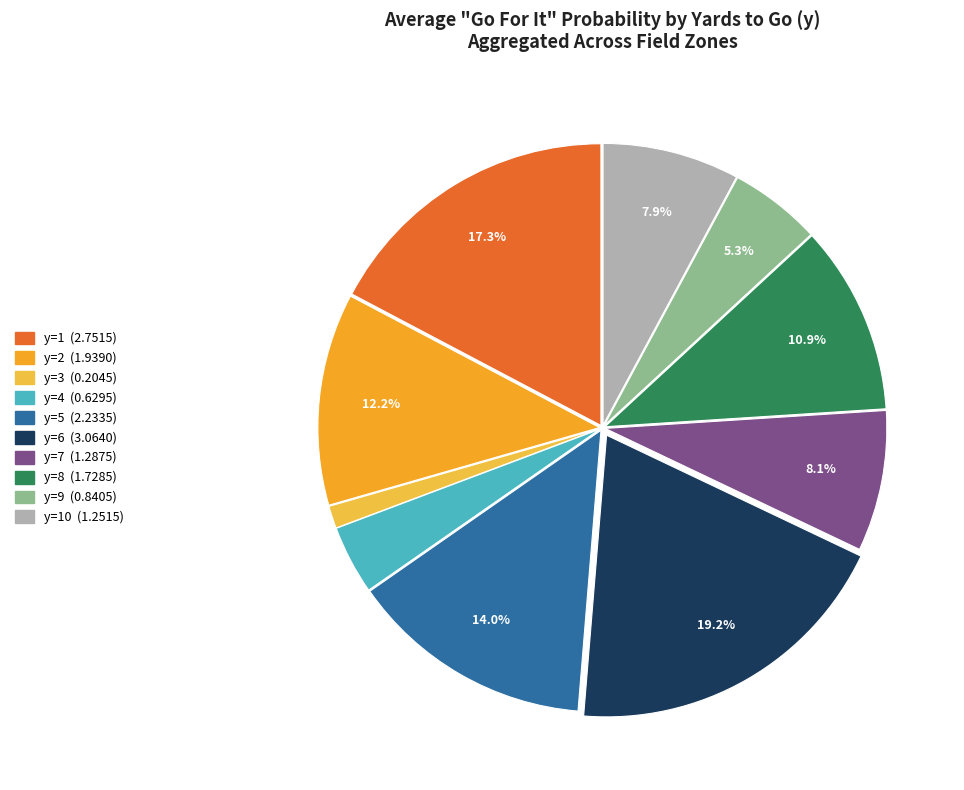

How many slices are in this pie chart?

10